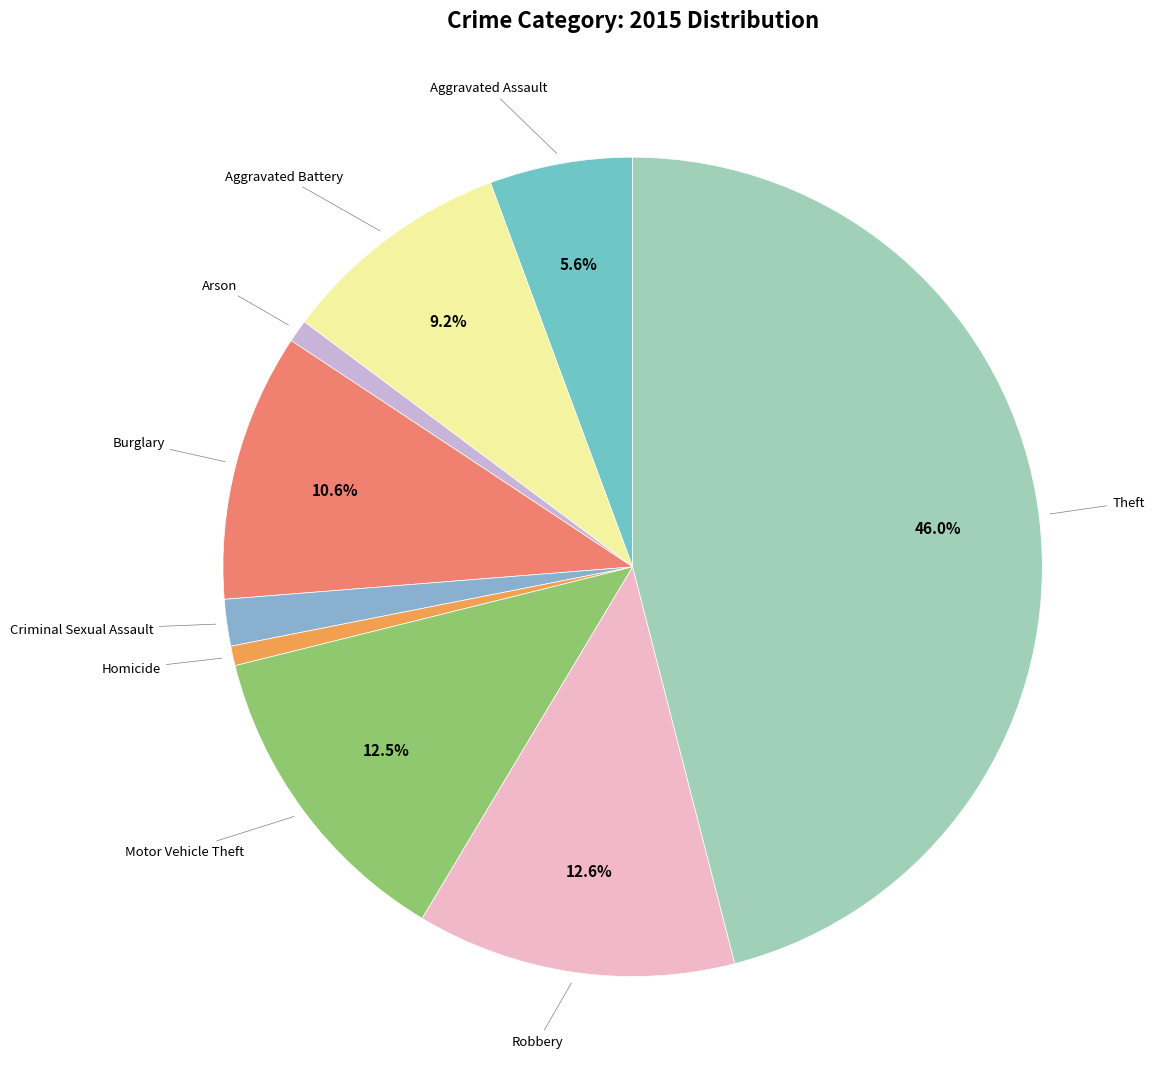

To the nearest percent, what is the difference between the largest and smallest slice percentages?

45%